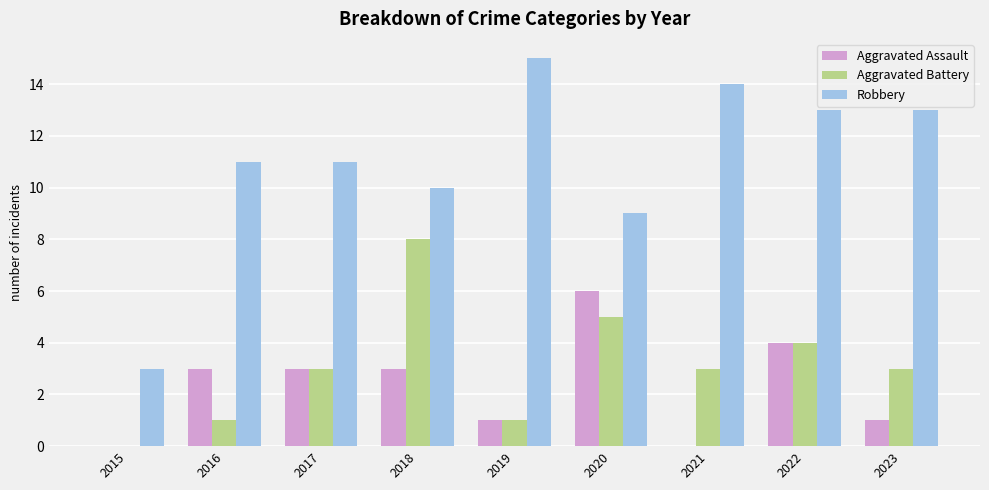

What is the spread (max minus min) of values at 2017?

8